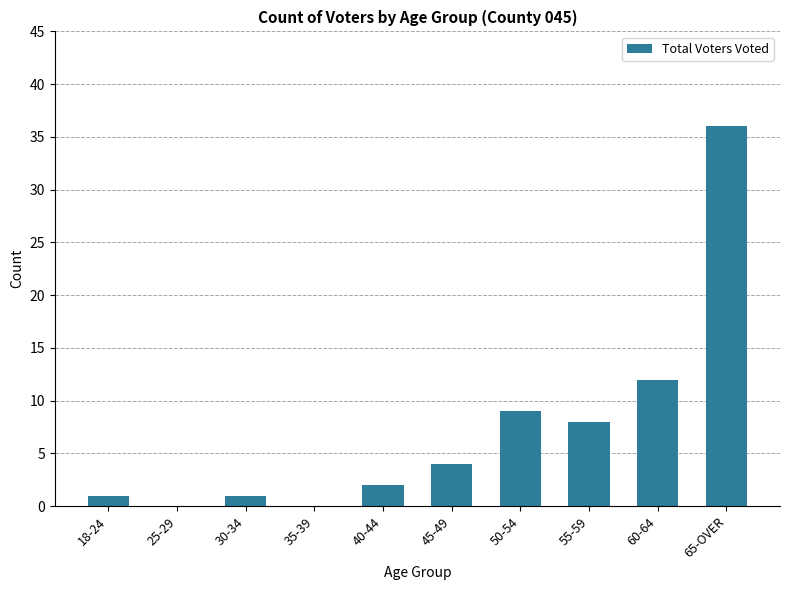

Which label corresponds to the largest value in the chart?

65-OVER